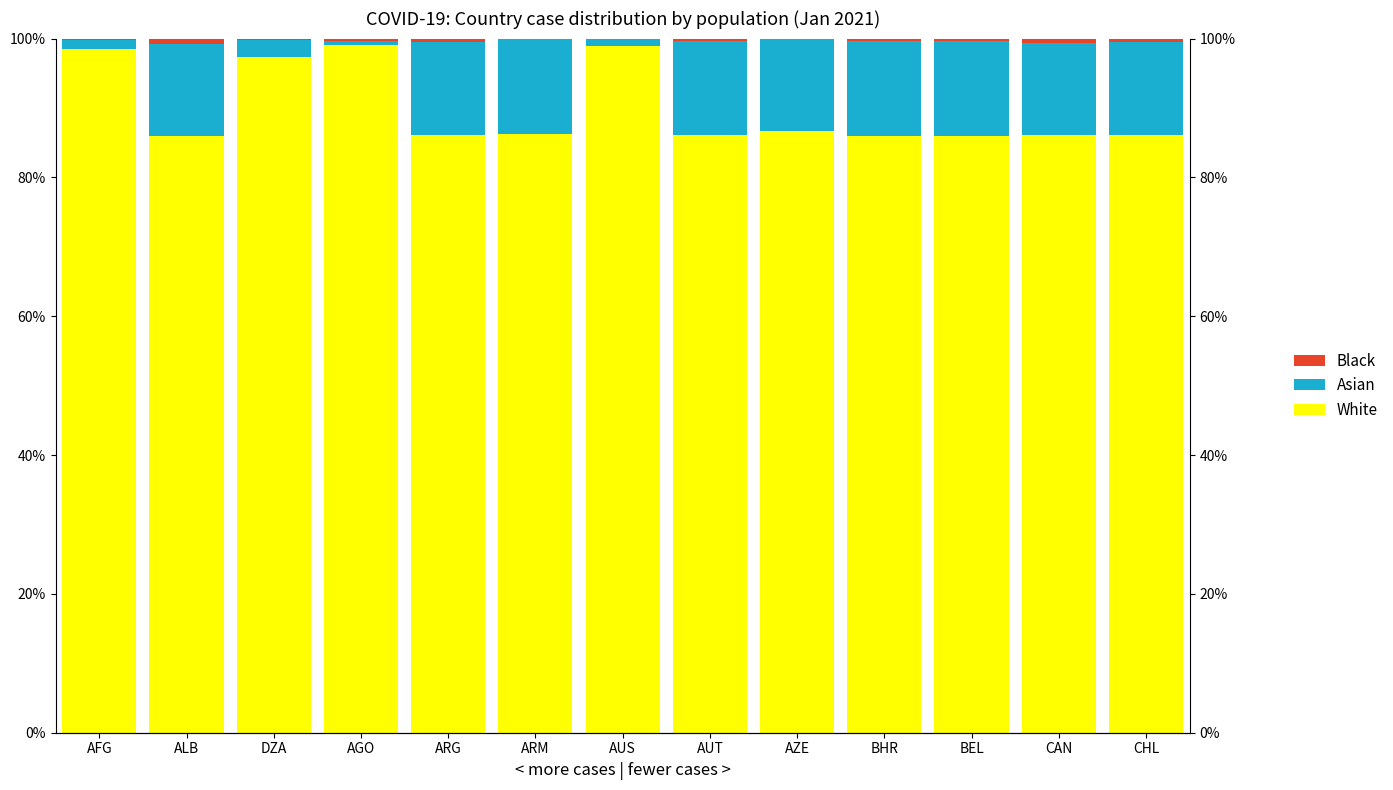

What value does the Asian series have at CHL?

13.4